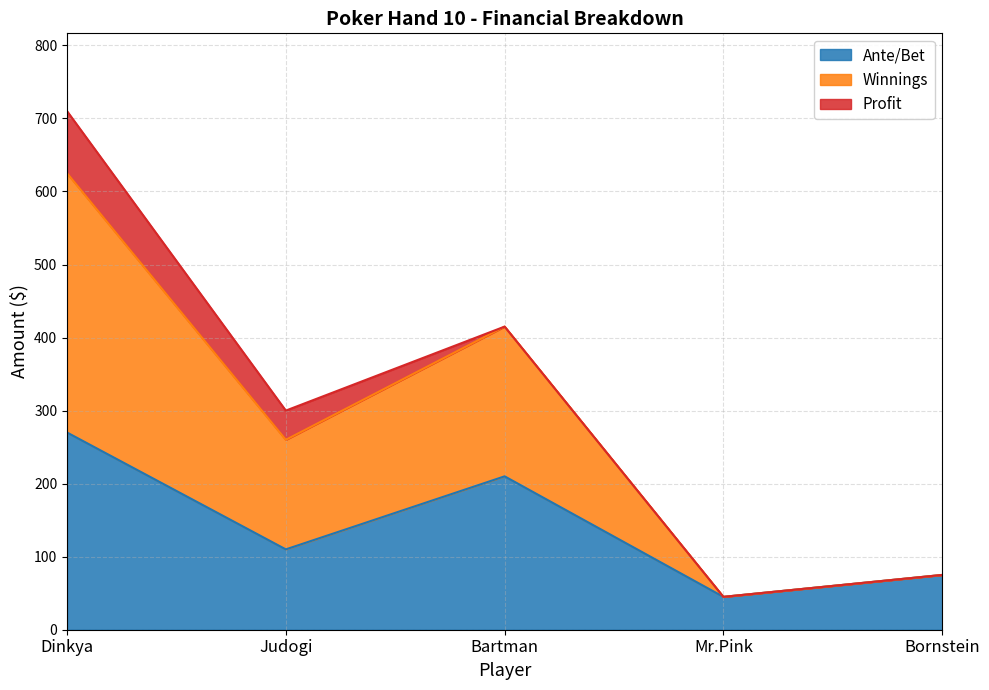

What are all the series names shown in the legend?

Ante/Bet, Winnings, Profit